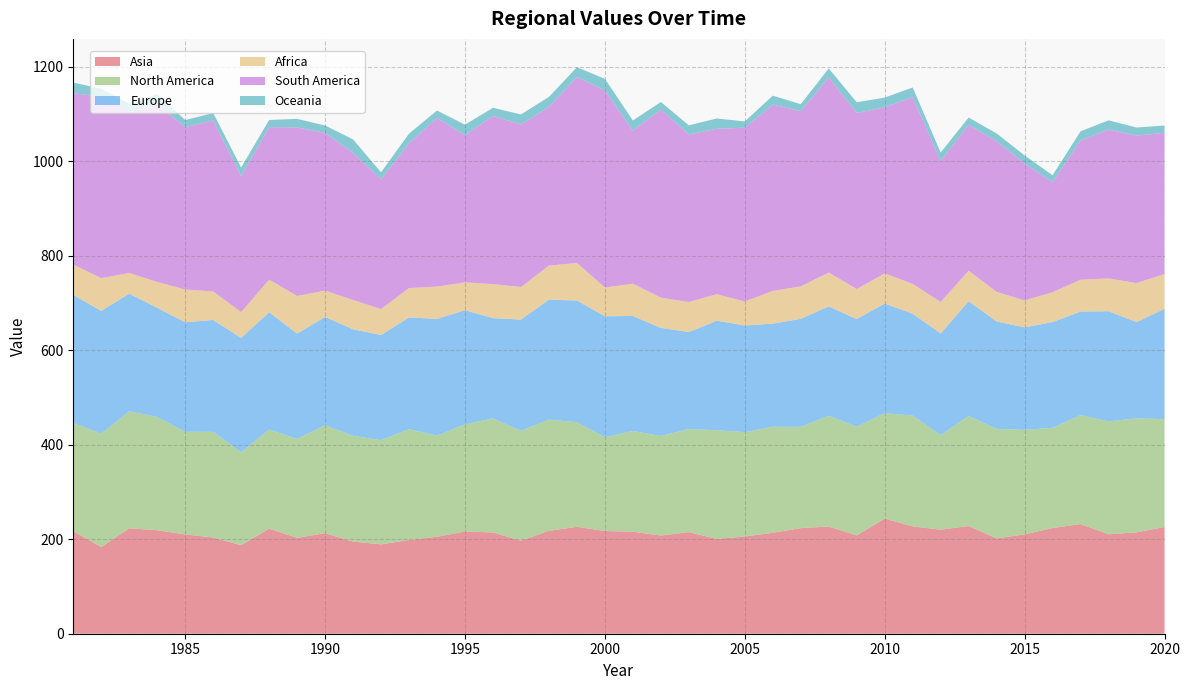

Reading right to left, extract all data points from this chart.

Asia: 2020=225.8	2019=214.6	2018=210.4	2017=232.1	2016=223.8	2015=210.2	2014=201.8	2013=228.0	2012=220.1	2011=227.1	2010=243.7	2009=208.0	2008=226.9	2007=223.5	2006=213.6	2005=205.8	2004=200.6	2003=215.0	2002=207.7	2001=215.9	2000=217.4	1999=226.2	1998=217.8	1997=196.9	1996=214.3	1995=216.4	1994=205.2	1993=198.4	1992=189.1	1991=195.0	1990=212.9	1989=202.9	1988=222.3	1987=187.4	1986=203.7	1985=210.1	1984=219.1	1983=223.1	1982=183.7	1981=216.9
North America: 2020=228.2	2019=241.3	2018=239.0	2017=230.5	2016=212.2	2015=221.1	2014=231.8	2013=232.8	2012=200.2	2011=234.5	2010=223.1	2009=230.1	2008=234.3	2007=214.3	2006=224.4	2005=220.8	2004=230.1	2003=218.1	2002=210.7	2001=213.2	2000=198.6	1999=221.5	1998=235.3	1997=232.6	1996=241.3	1995=226.7	1994=214.0	1993=234.4	1992=220.5	1991=223.9	1990=228.2	1989=209.4	1988=209.6	1987=196.6	1986=223.5	1985=217.2	1984=239.5	1983=247.7	1982=239.8	1981=229.0
Europe: 2020=233.5	2019=203.7	2018=233.0	2017=219.3	2016=223.7	2015=217.1	2014=227.1	2013=242.9	2012=215.1	2011=215.7	2010=231.9	2009=227.9	2008=231.4	2007=228.6	2006=218.2	2005=225.8	2004=231.8	2003=205.3	2002=228.9	2001=243.3	2000=255.9	1999=257.4	1998=253.9	1997=235.5	1996=212.3	1995=241.7	1994=247.0	1993=236.7	1992=222.6	1991=225.4	1990=229.3	1989=222.9	1988=248.5	1987=242.1	1986=236.9	1985=231.8	1984=231.3	1983=249.0	1982=259.8	1981=271.1
Africa: 2020=73.7	2019=82.5	2018=69.5	2017=67.3	2016=63.0	2015=56.9	2014=62.7	2013=64.4	2012=66.6	2011=63.1	2010=63.8	2009=63.4	2008=71.7	2007=68.8	2006=69.2	2005=50.7	2004=56.1	2003=63.4	2002=63.9	2001=68.3	2000=60.9	1999=79.5	1998=72.0	1997=68.9	1996=72.0	1995=58.9	1994=68.6	1993=61.9	1992=54.7	1991=62.0	1990=55.9	1989=79.5	1988=69.0	1987=54.5	1986=60.4	1985=69.3	1984=54.5	1983=43.8	1982=69.2	1981=64.3
South America: 2020=298.7	2019=312.4	2018=315.0	2017=294.4	2016=233.3	2015=289.8	2014=318.7	2013=308.9	2012=298.4	2011=395.2	2010=351.4	2009=372.7	2008=413.1	2007=370.9	2006=394.3	2005=367.9	2004=350.1	2003=354.8	2002=397.9	2001=324.1	2000=417.2	1999=393.5	1998=335.9	1997=344.0	1996=355.9	1995=311.4	1994=356.9	1993=306.6	1992=274.9	1991=311.4	1990=333.7	1989=356.7	1988=322.8	1987=287.9	1986=361.7	1985=343.7	1984=375.7	1983=341.2	1982=384.0	1981=362.5
Oceania: 2020=15.5	2019=16.9	2018=19.5	2017=19.7	2016=14.1	2015=17.2	2014=16.6	2013=15.5	2012=17.8	2011=20.4	2010=20.7	2009=22.6	2008=18.8	2007=14.7	2006=19.0	2005=13.2	2004=21.8	2003=19.4	2002=16.2	2001=21.4	2000=24.5	1999=20.8	1998=21.1	1997=21.1	1996=17.2	1995=22.4	1994=15.6	1993=20.4	1992=14.6	1991=28.4	1990=15.7	1989=18.2	1988=15.1	1987=18.1	1986=15.8	1985=14.9	1984=22.2	1983=16.9	1982=16.9	1981=22.8